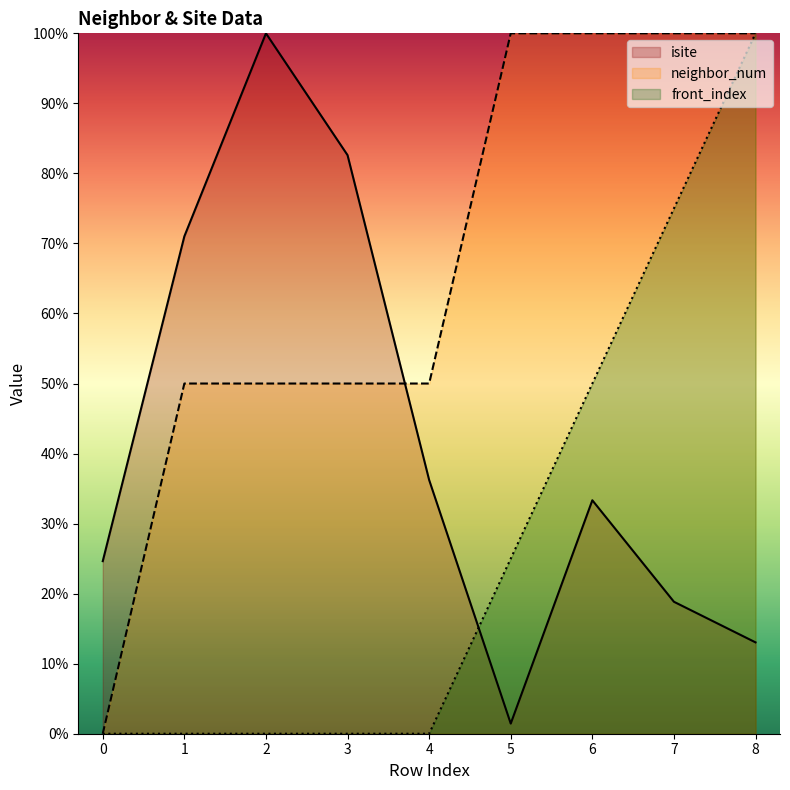

Does the chart have visible grid lines?

No